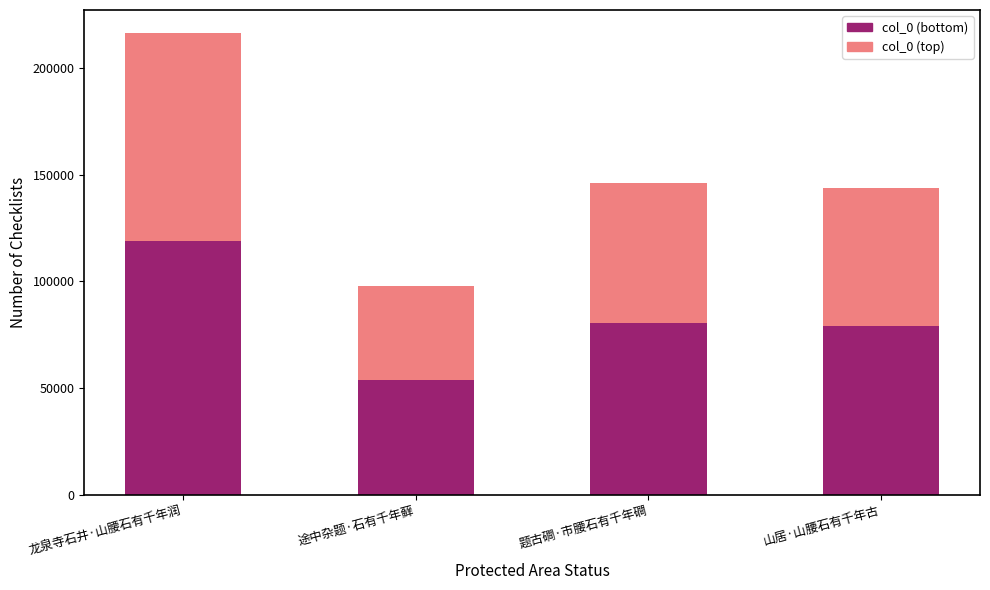

What is the total value across all series at 题古磵·市腰石有千年磵?

146103